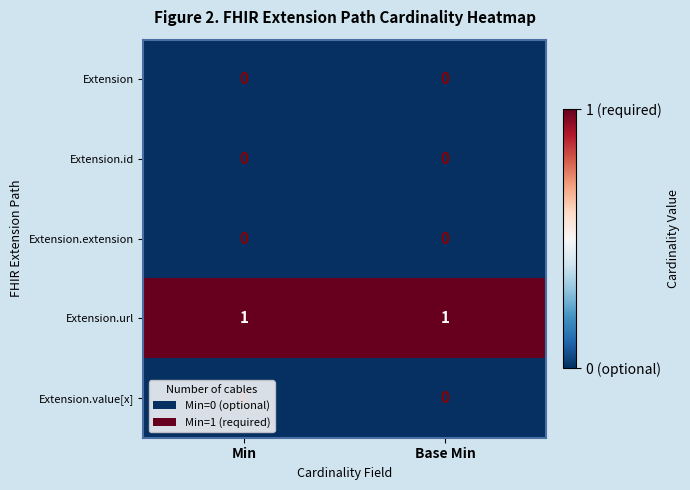

How many data points does each series have?

2